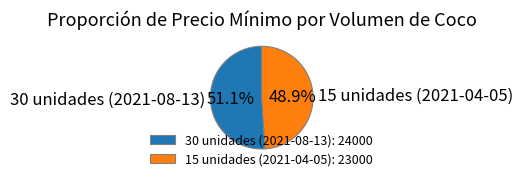

Which slice is the largest?

30 unidades (2021-08-13)